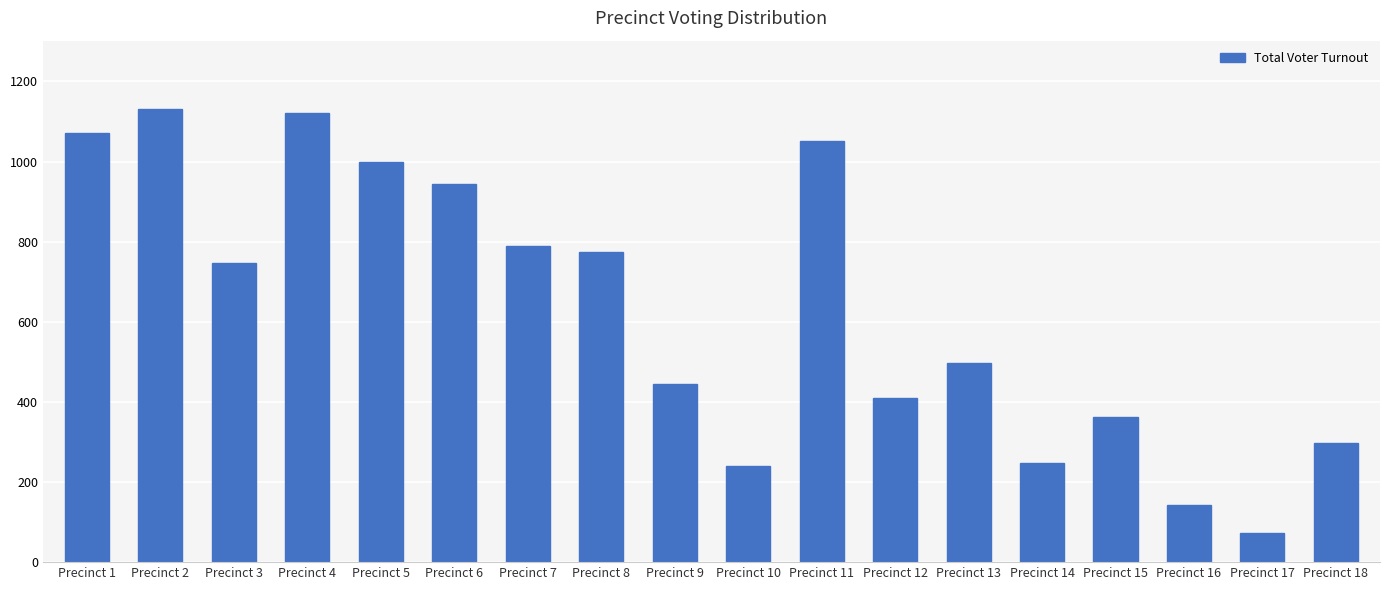

What is the approximate value at Precinct 5, to the nearest 10?

1000